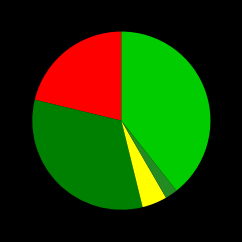

Is there any slice that represents more than half of the pie?

No